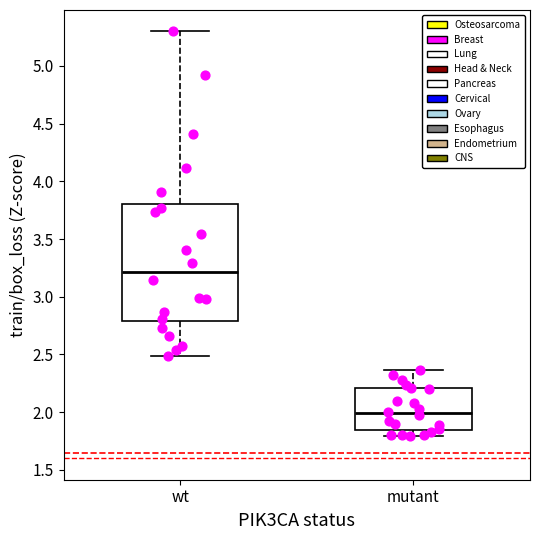

Which box's median line is the lowest?

mutant